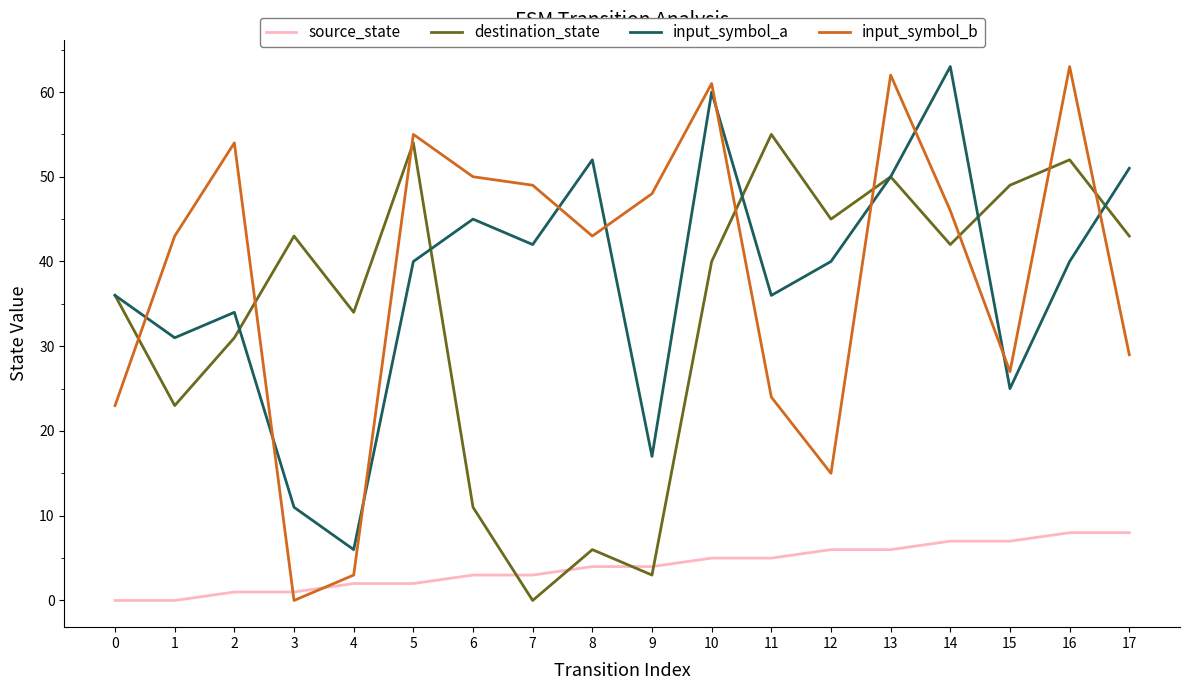

At which category does destination_state reach its first local peak?

3